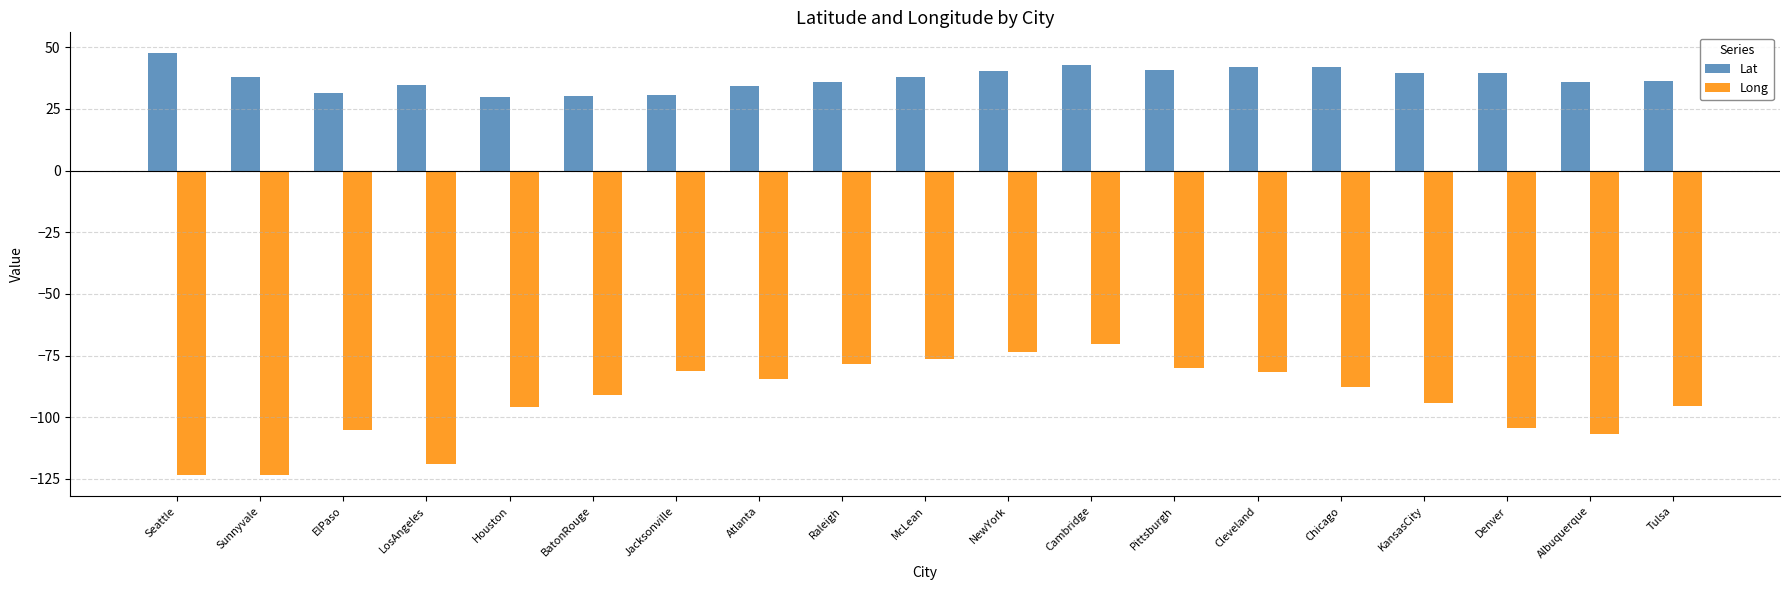

What is the sum of all Lat values?

709.4